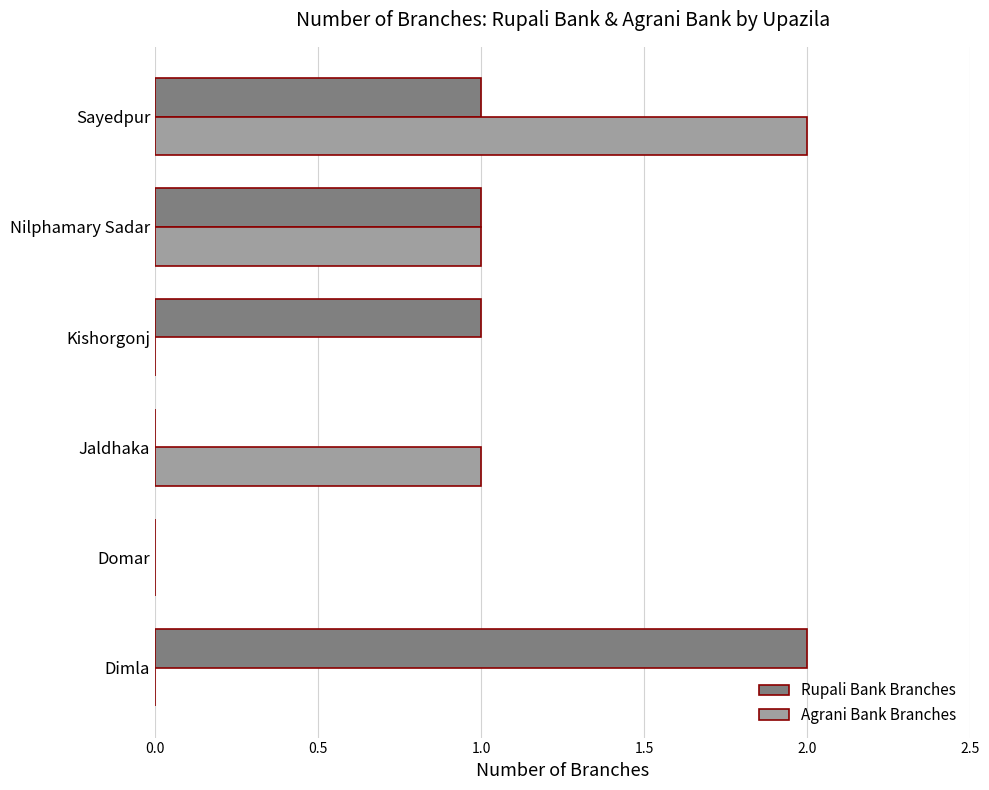

At which category is the sum across all series the highest?

Sayedpur